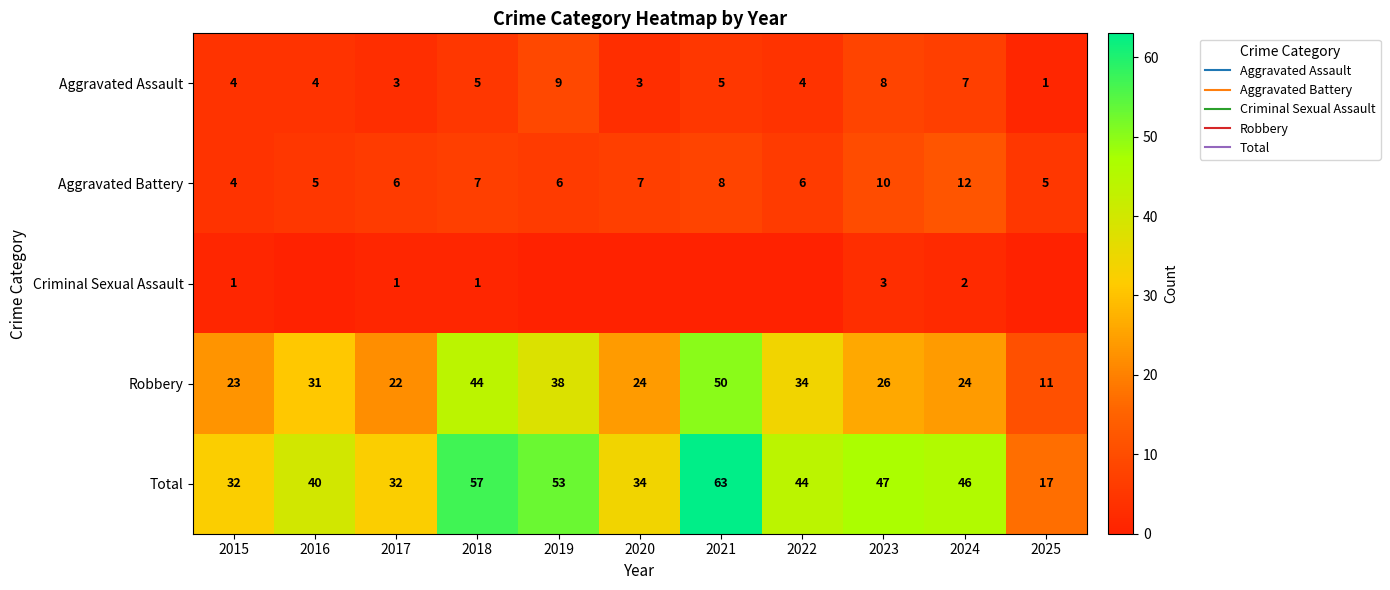

Between 2017 and 2019, which series saw the biggest shift?

Total